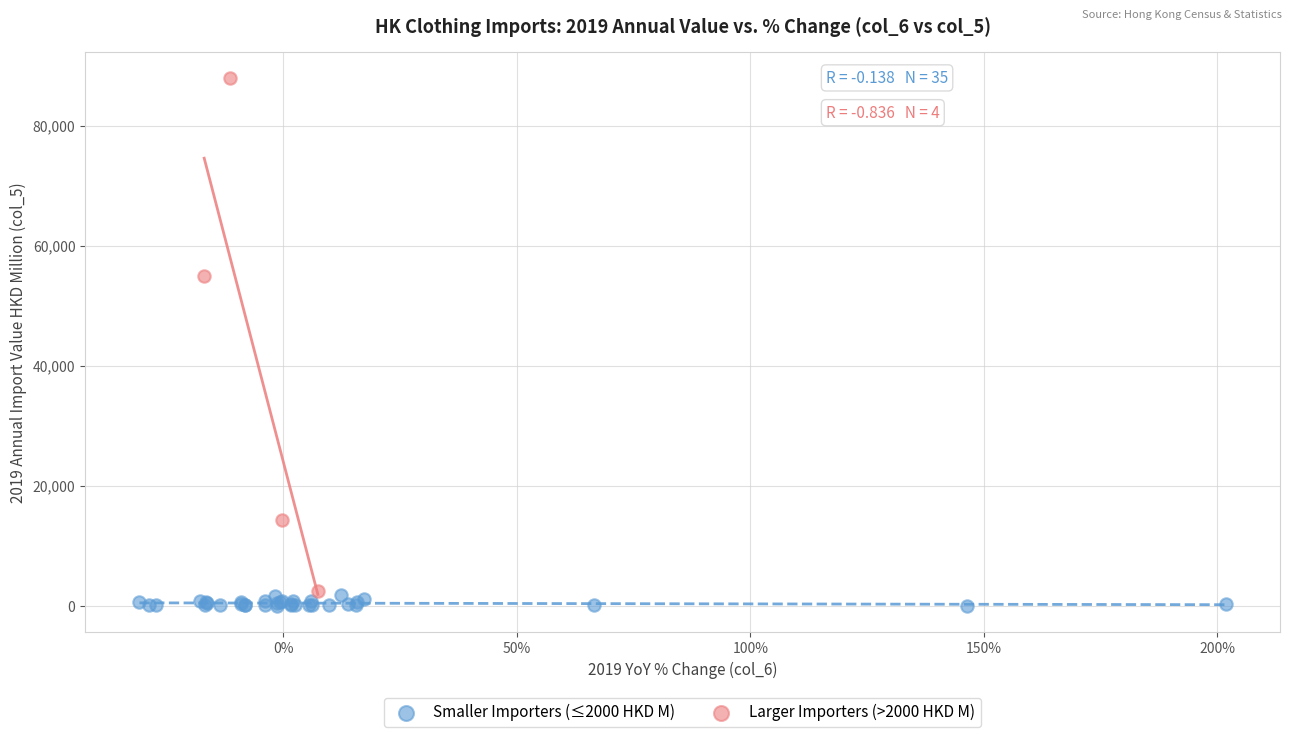

Which series contains the highest Y value?

Larger Importers (>2000 HKD M)